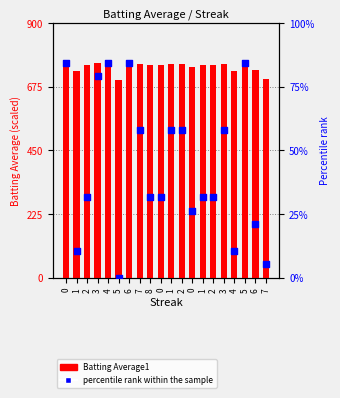

Is the value of Batting Average1 at 4 greater than the value of percentile rank within the sample at 6?

Yes